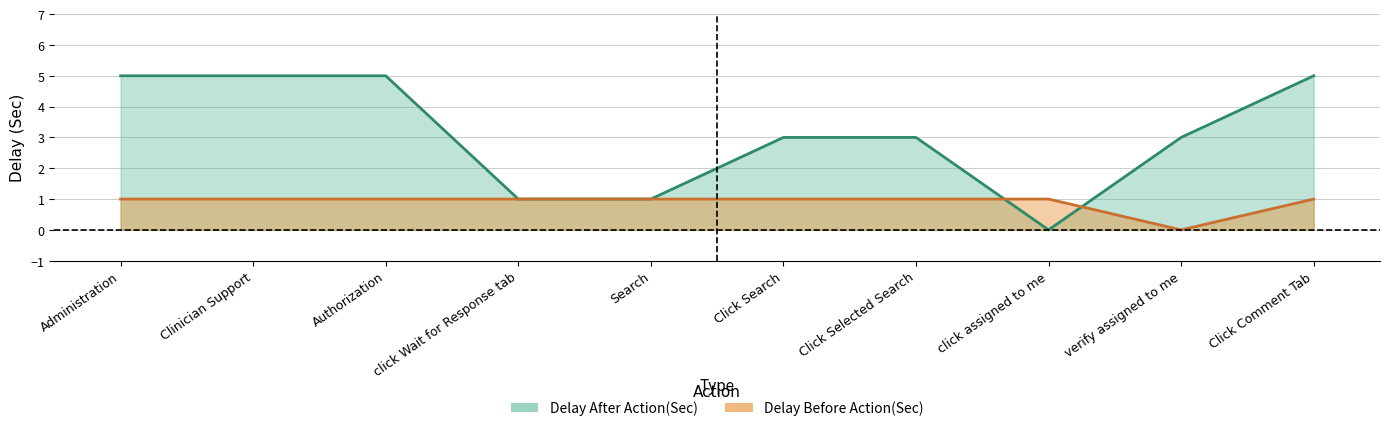

How many series are shown in this chart?

2